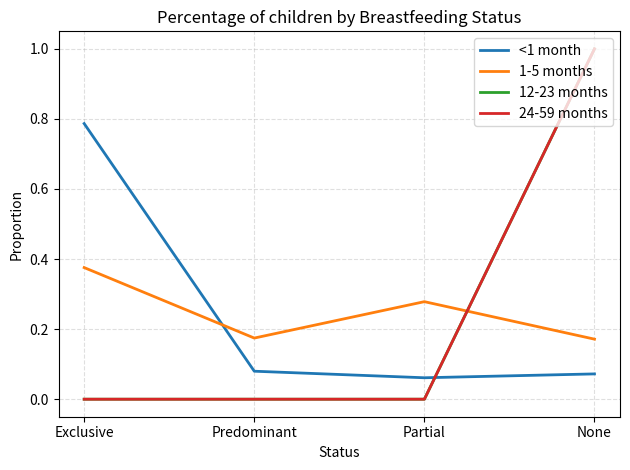

Which series has the largest total across all categories?

<1 month